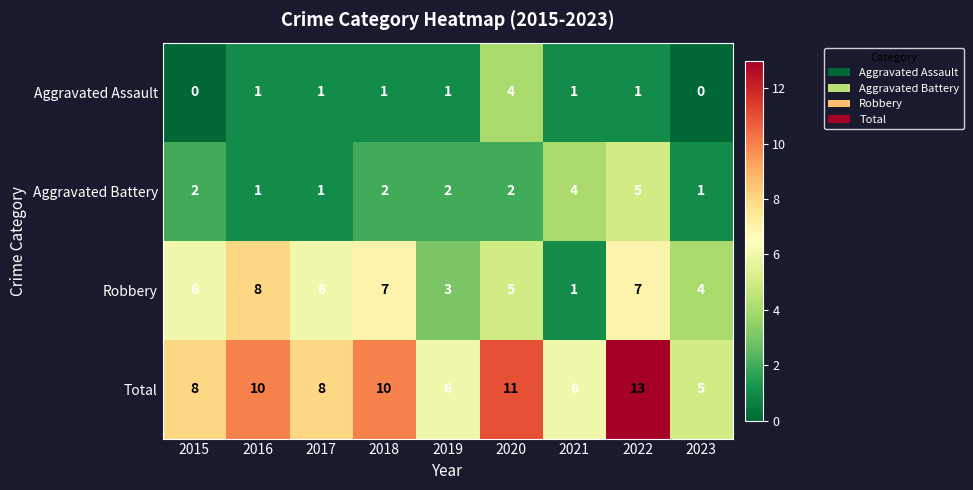

Count the number of data series in this chart.

4